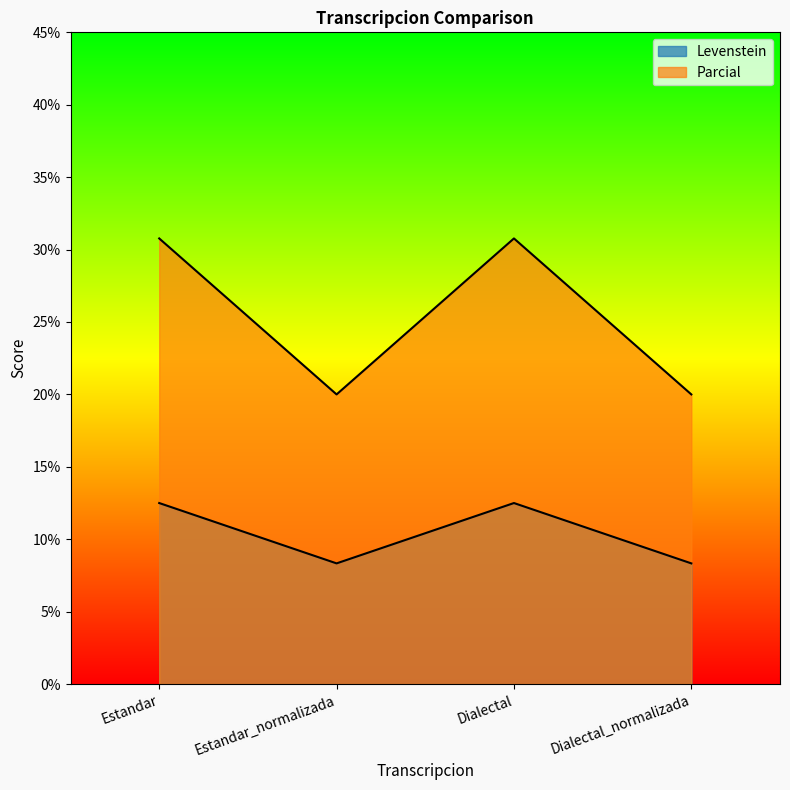

True or false: Levenstein and Parcial intersect in this chart.

False